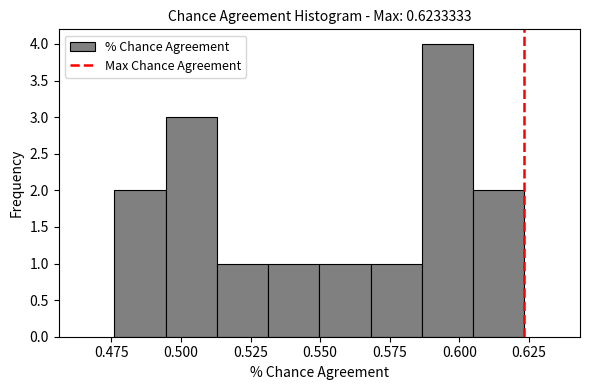

Read against the x-axis, roughly where is the centre of the tallest bar?

0.595